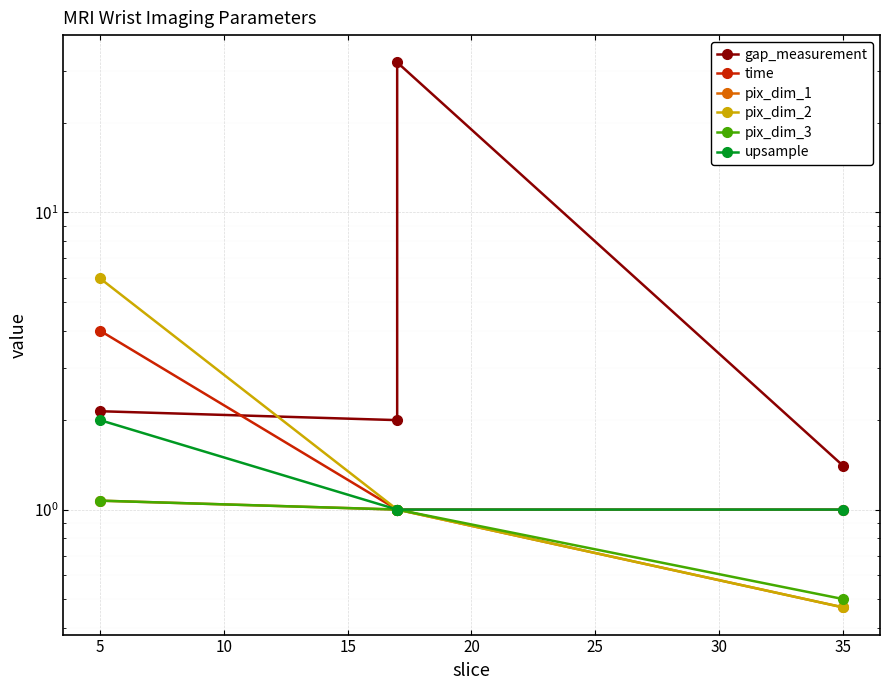

True or false: upsample and gap_measurement intersect in this chart.

False